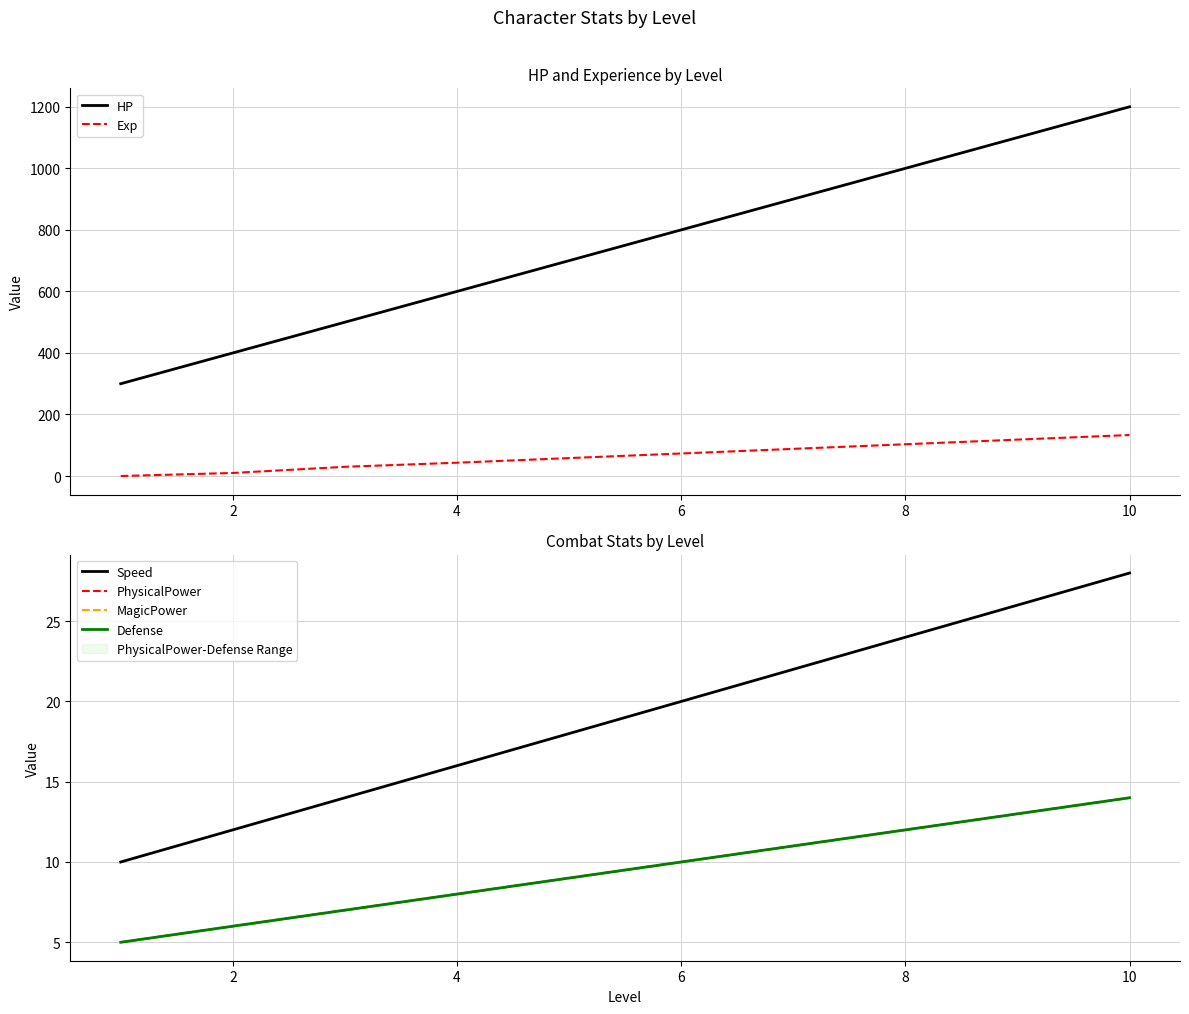

True or false: Exp and HP cross at least once.

False